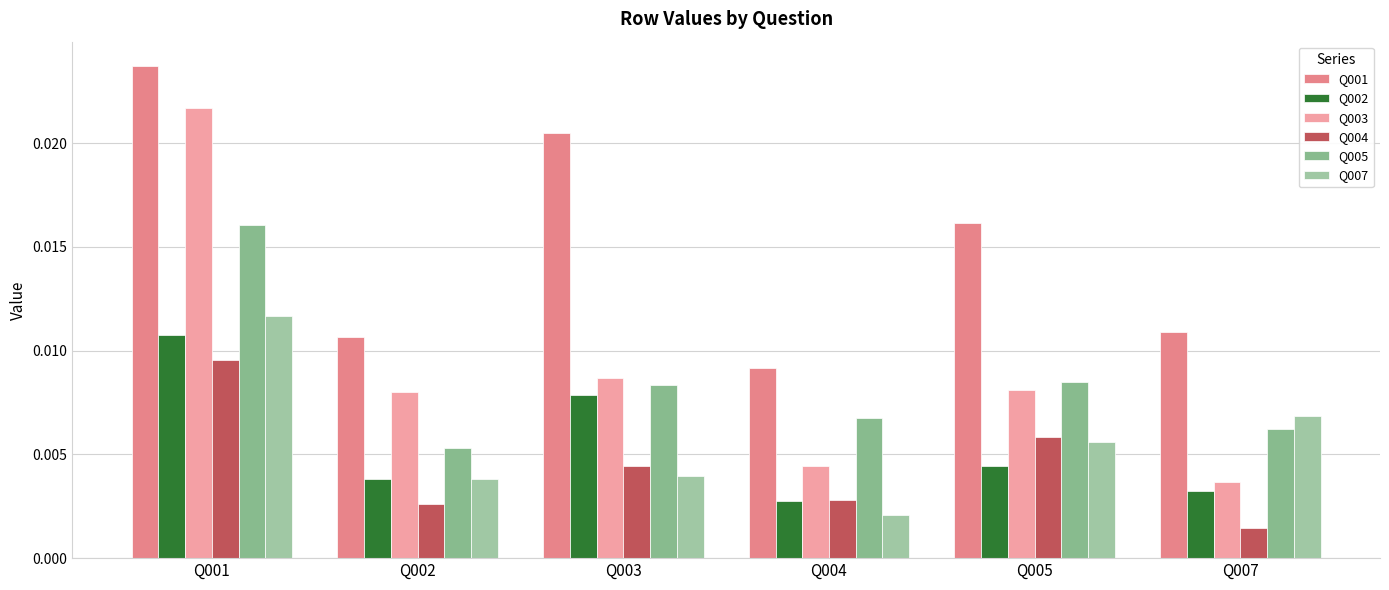

Rank the series by their maximum value, from highest to lowest.

Q001, Q003, Q005, Q007, Q002, Q004